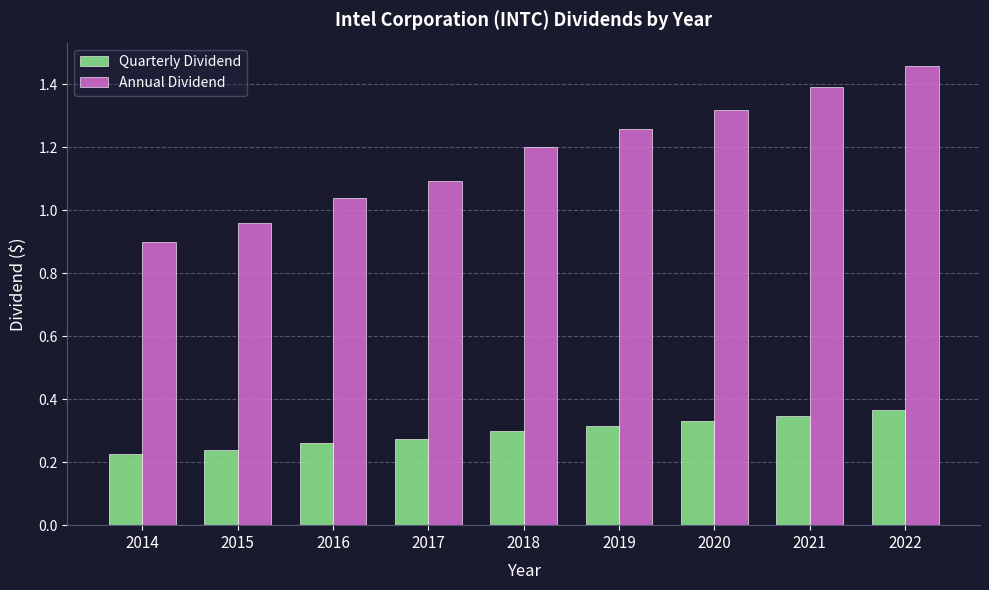

At which category is the sum across all series the highest?

2022